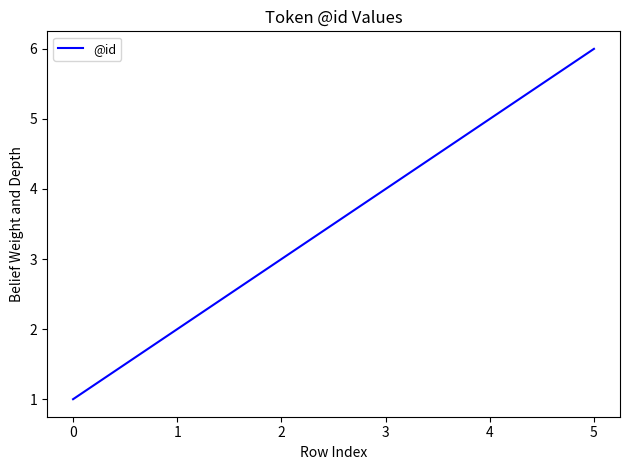

How many values are between 2 and 5?

4